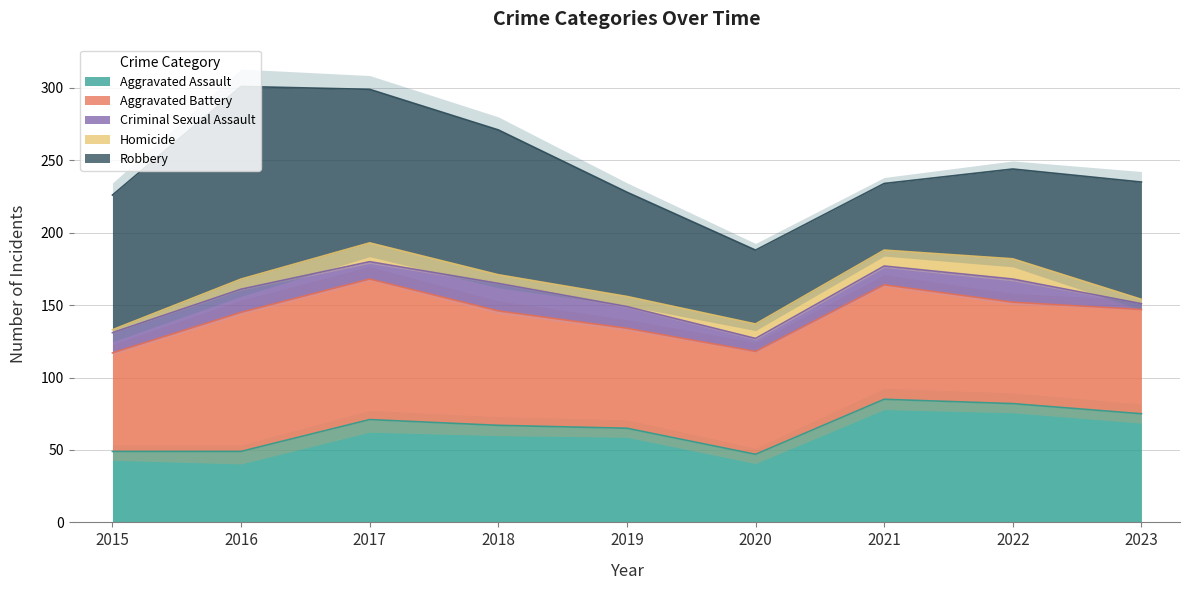

The value of Criminal Sexual Assault at 2022 is 22. True or false?

False